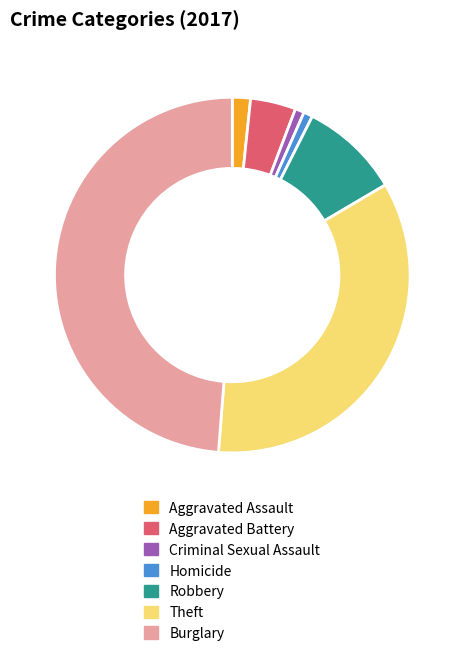

Does Criminal Sexual Assault account for over 50% of the chart?

No